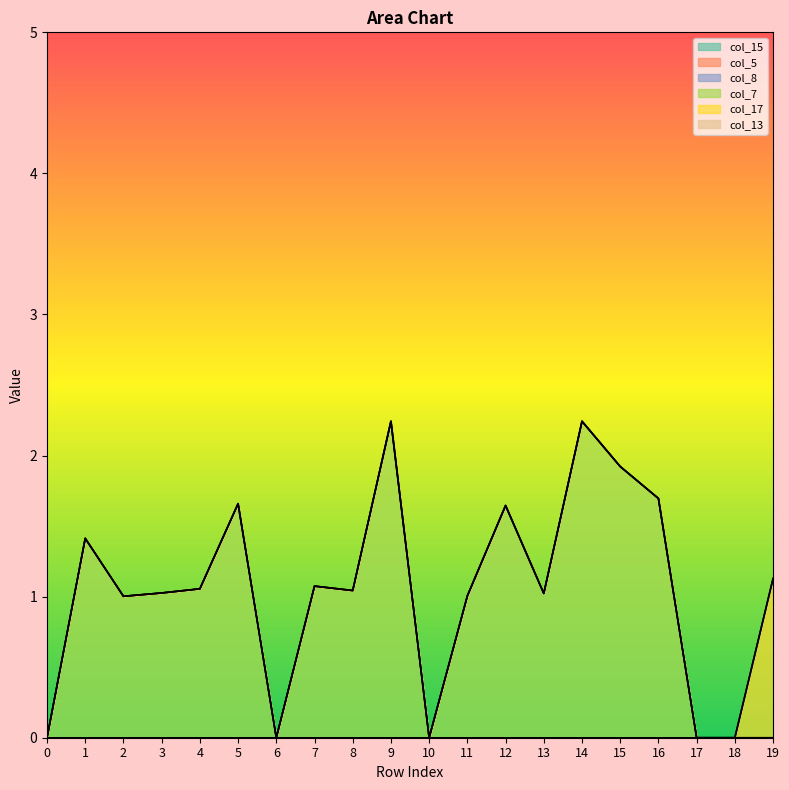

Which series has the largest total across all categories?

col_7